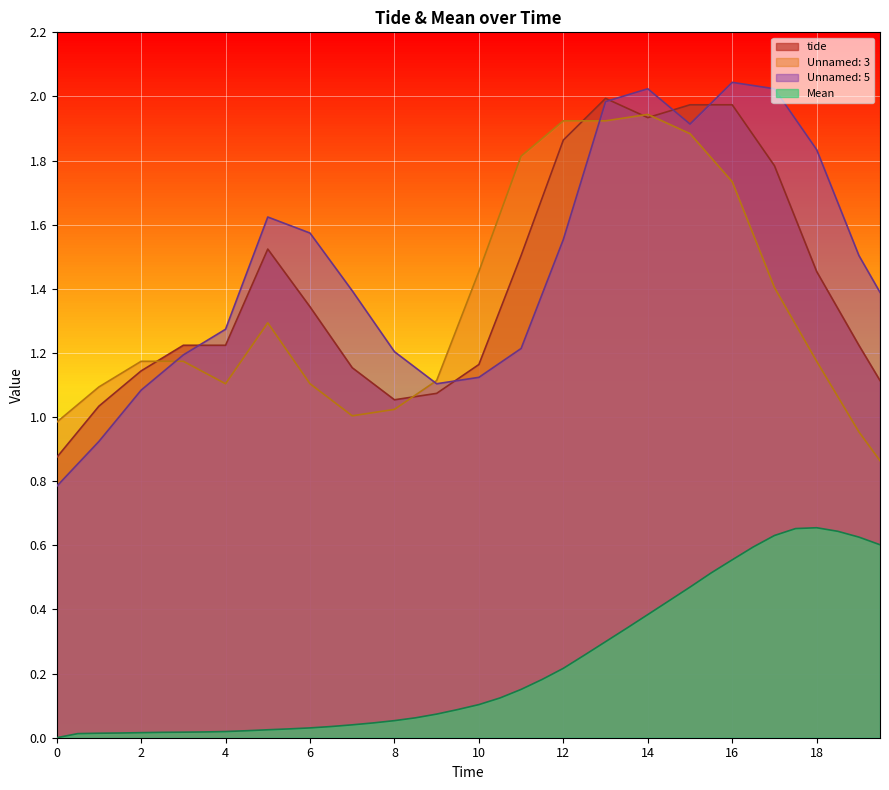

True or false: Mean and tide intersect in this chart.

False